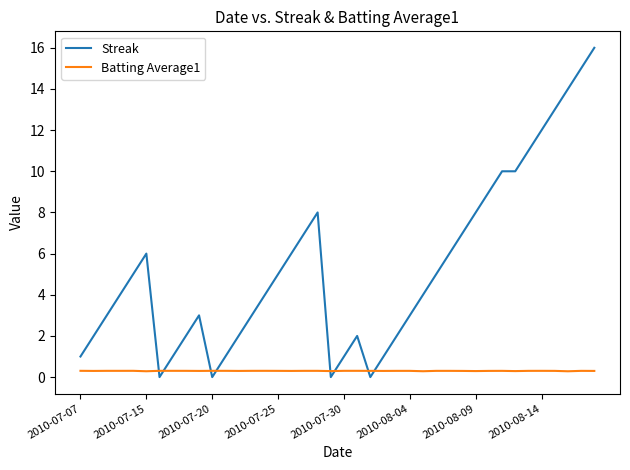

Which series ends up on top after the final intersection of Streak and Batting Average1?

Streak